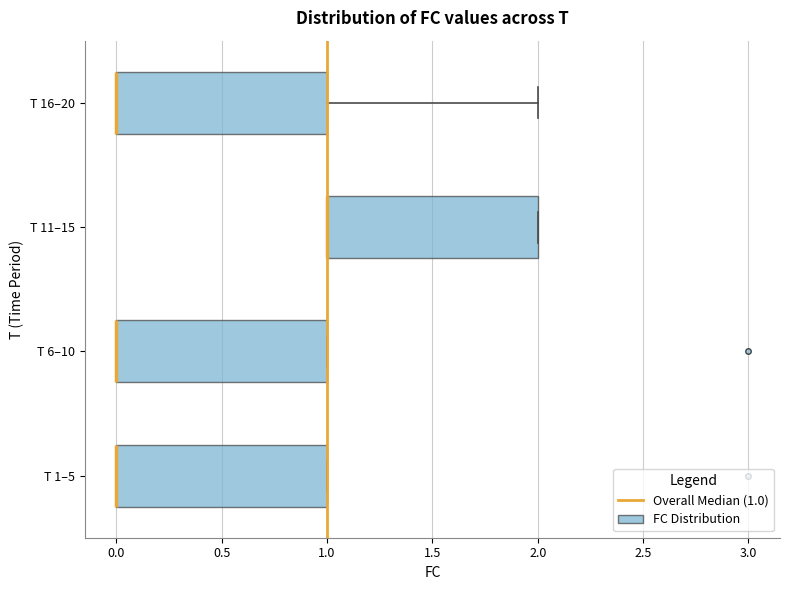

Where is the right edge of the box for T 6–10 on the x-axis? The values are not printed on the chart, so give them approximately, as read against the axis.

1